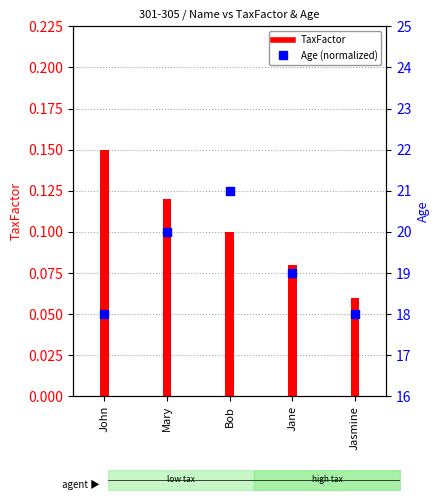

Is the value of Age (normalized) at Jasmine greater than the value of TaxFactor at John?

Yes